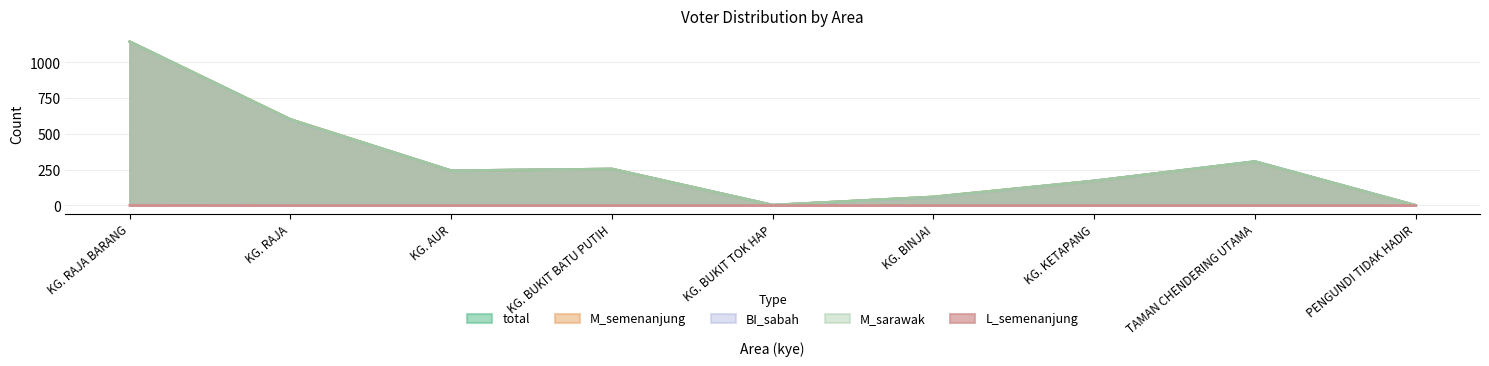

Reading right to left, list all the values displayed in this chart.

total: 1	308	172	60	3	255	243	601	1145
M_semenanjung: 1	306	172	60	3	255	243	601	1143
BI_sabah: 1	306	172	58	3	255	243	599	1142
M_sarawak: 1	306	172	60	3	255	243	601	1143
L_semenanjung: 0	0	0	0	0	0	0	0	2